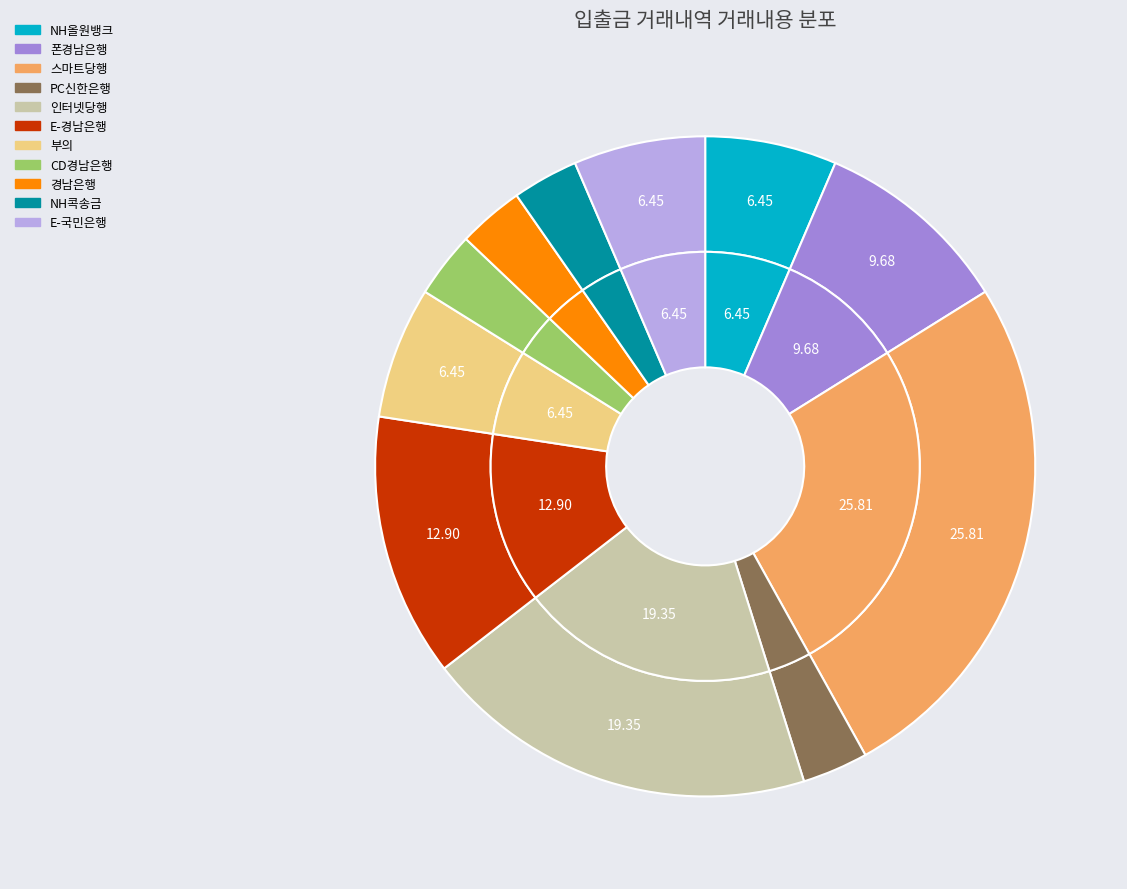

How many slices are in this pie chart?

11